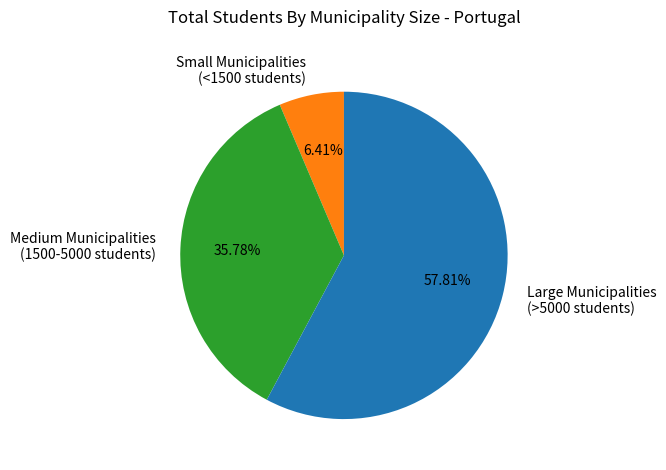

Does any single category account for the majority?

Yes